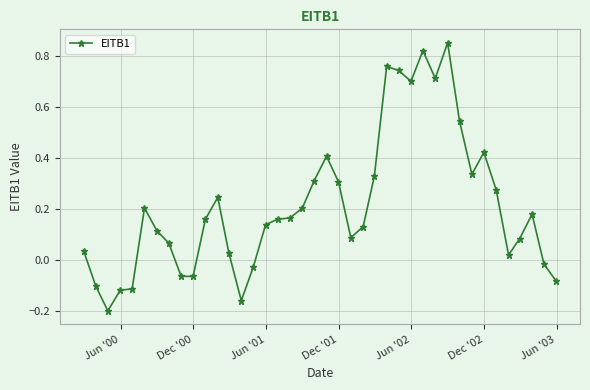

Is this an area chart (filled region under the line)?

No